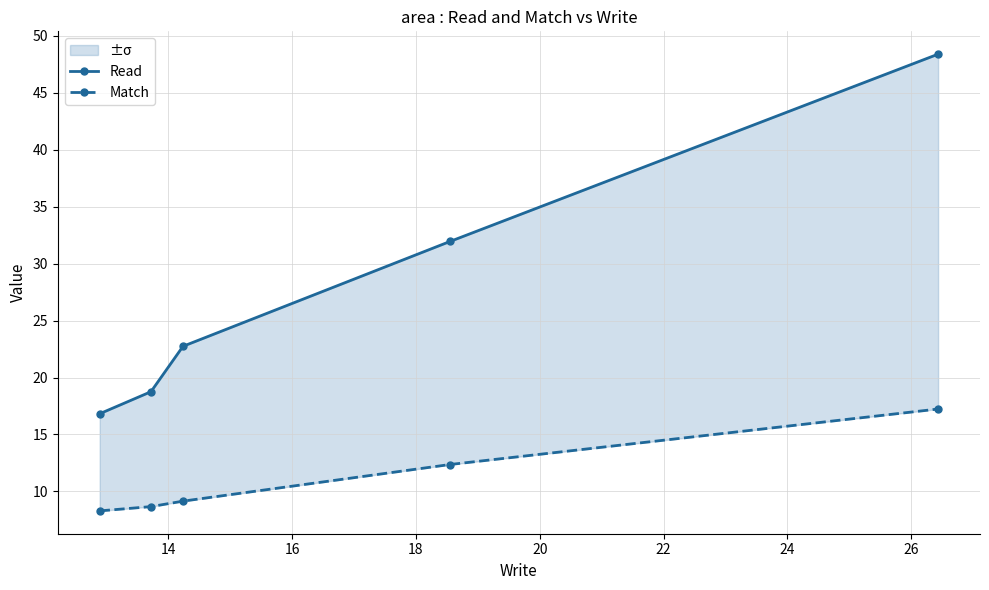

Rank the series by their maximum value, from lowest to highest.

Match, Read